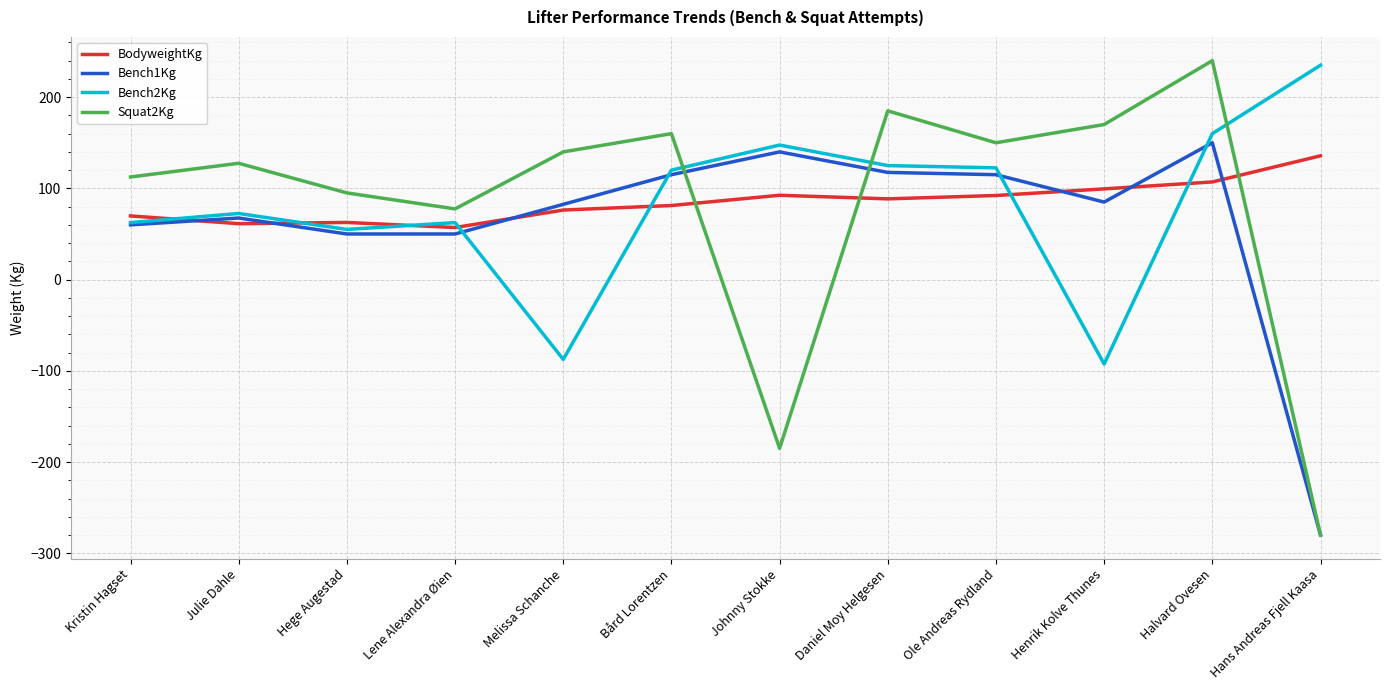

What is the sum of the Bench1Kg values at Daniel Moy Helgesen and Halvard Ovesen?

267.5